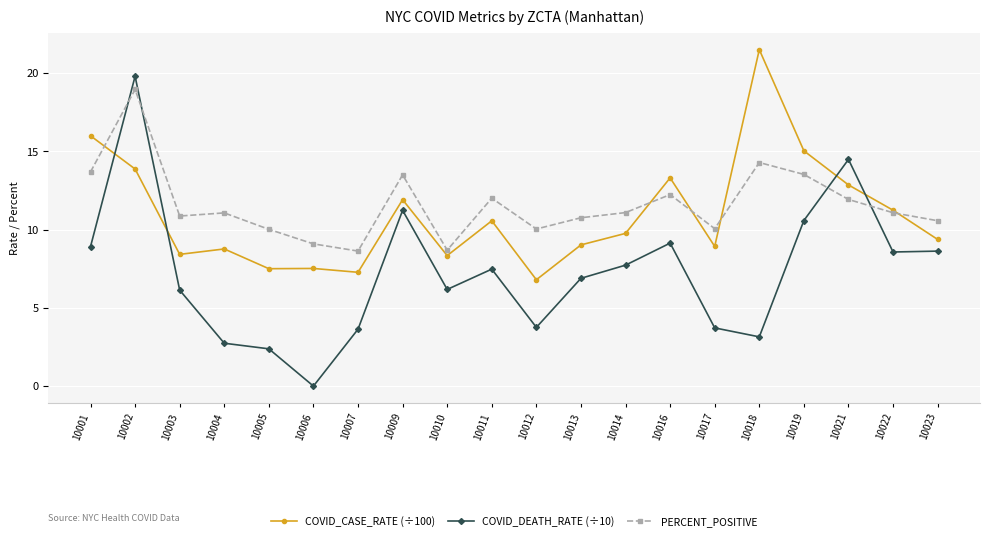

What is the approximate value of COVID_DEATH_RATE (÷10) at 10002?

19.8